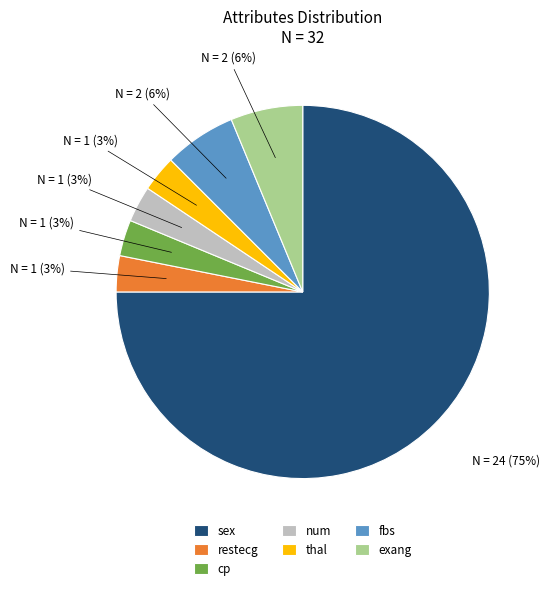

True or false: cp accounts for 17% of the total.

False